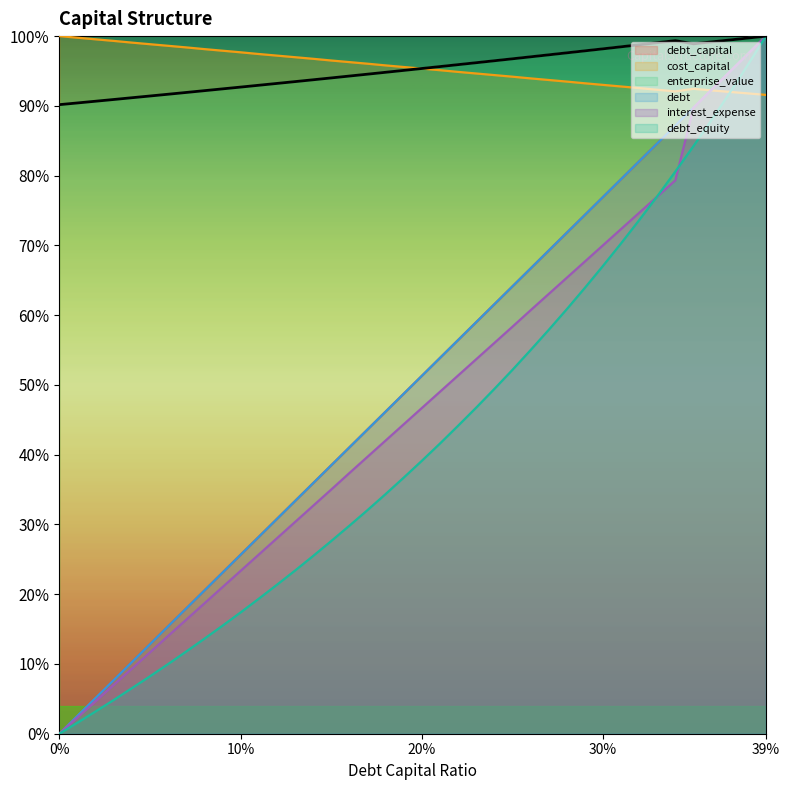

At which label does cost_capital reach its minimum?

39%